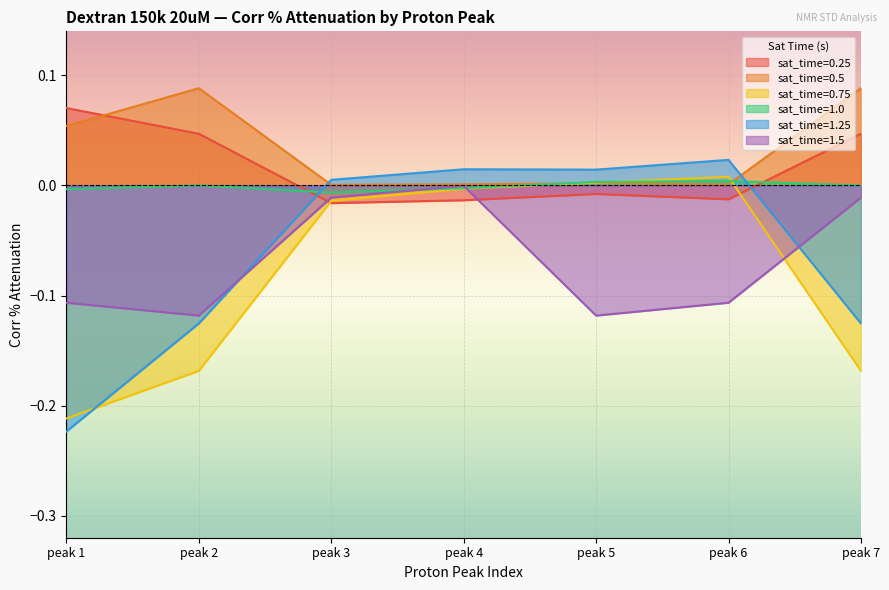

What is the spread (max minus min) of values at peak 5?

0.1